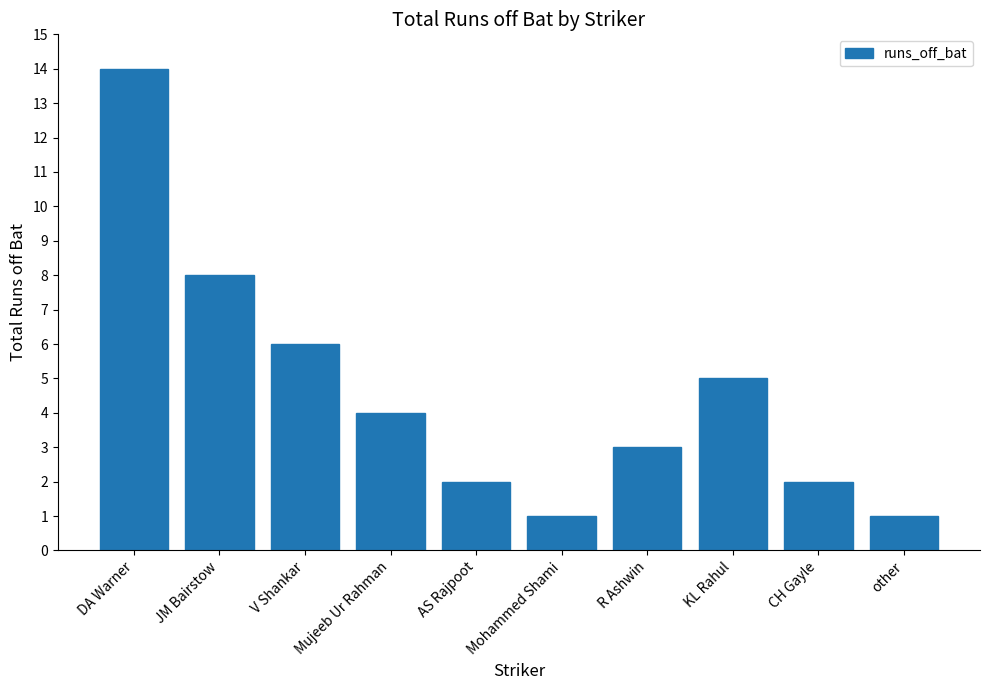

Reading right to left, transcribe all the data shown in this chart.

other=1	CH Gayle=2	KL Rahul=5	R Ashwin=3	Mohammed Shami=1	AS Rajpoot=2	Mujeeb Ur Rahman=4	V Shankar=6	JM Bairstow=8	DA Warner=14